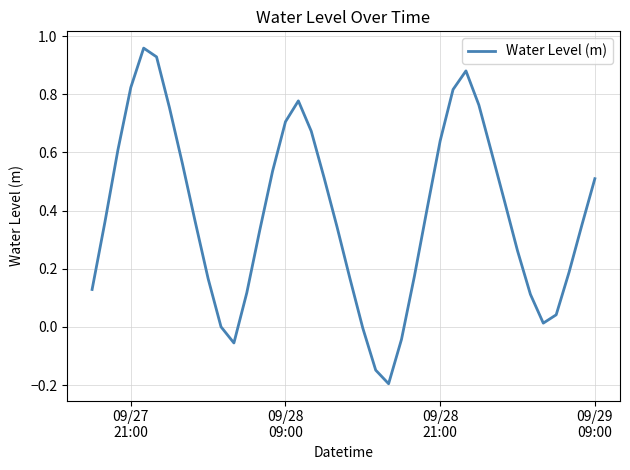

What is the difference between the maximum and minimum values?

1.2